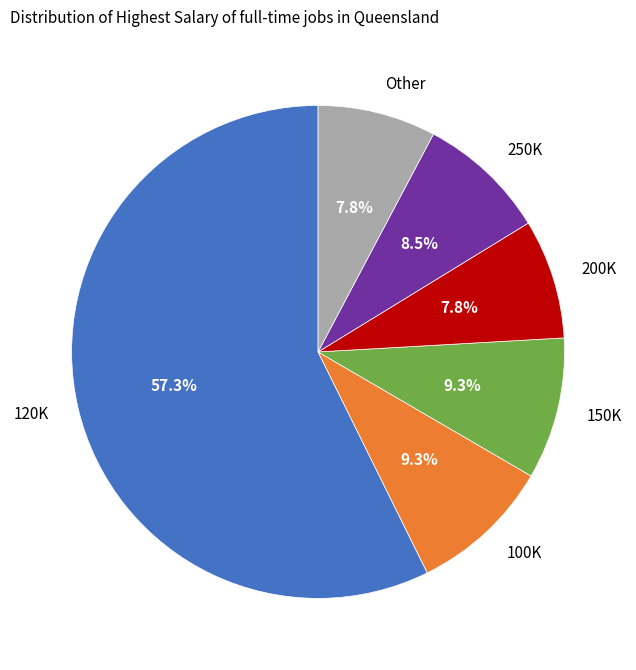

How many segments does this pie chart have?

6